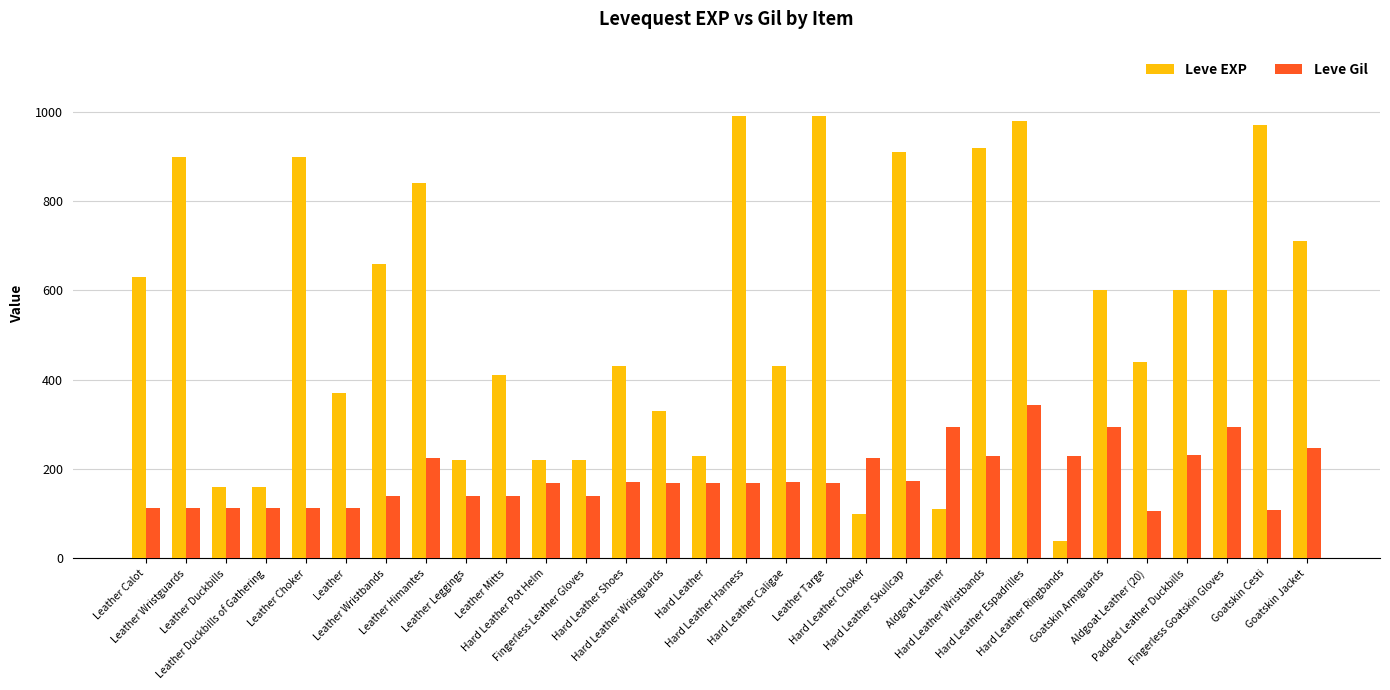

What position from the left is Padded Leather Duckbills?

27